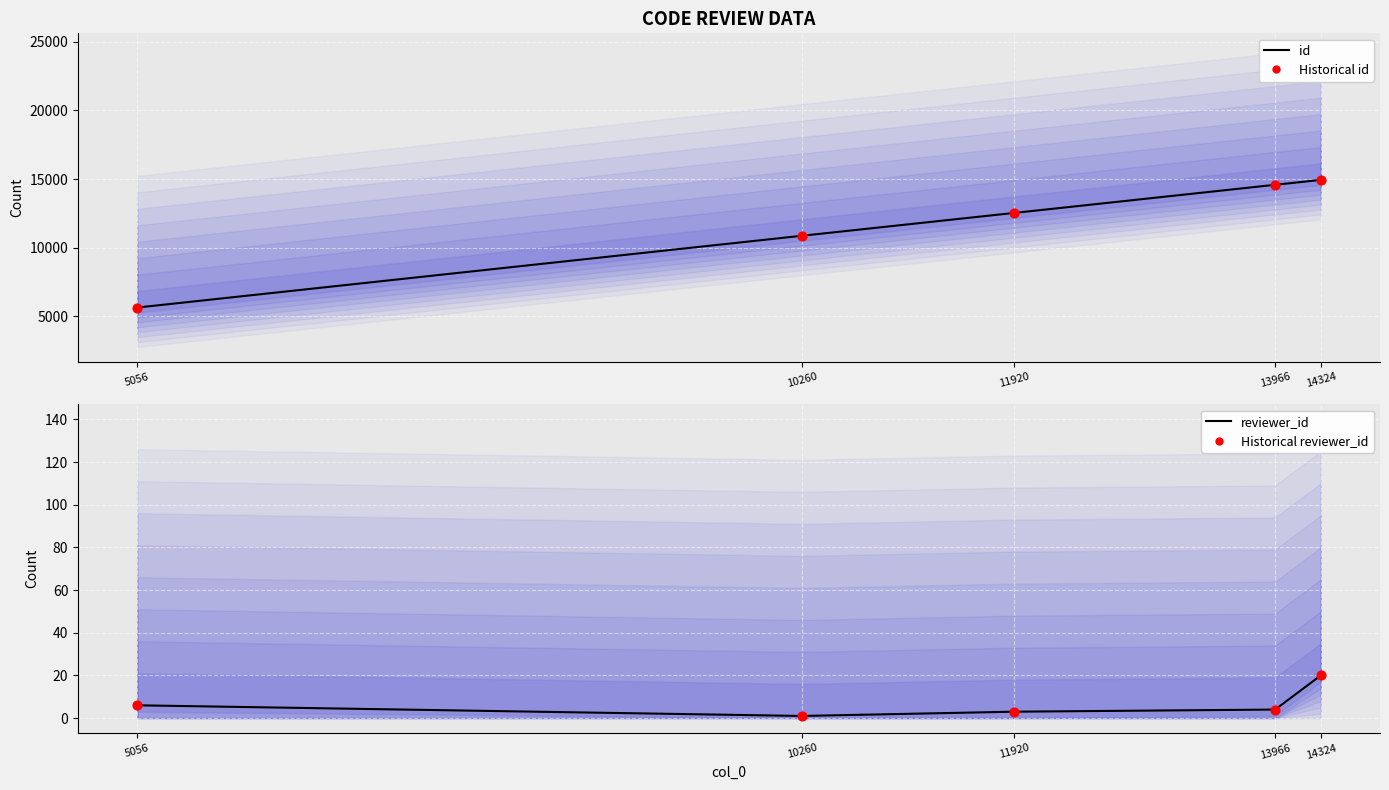

What are all the series names shown in the legend?

id, Historical id, reviewer_id, Historical reviewer_id